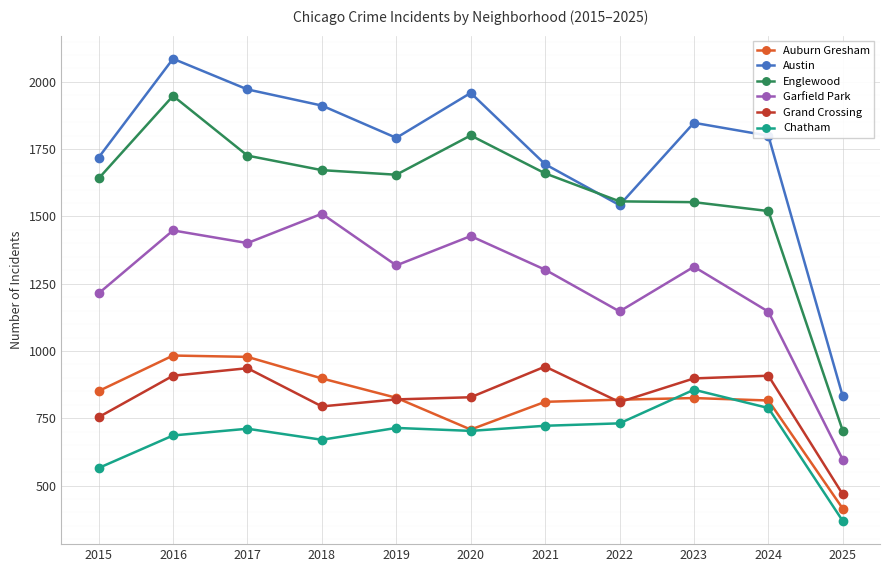

What is the value of the Grand Crossing point at the 3rd from the left?

936